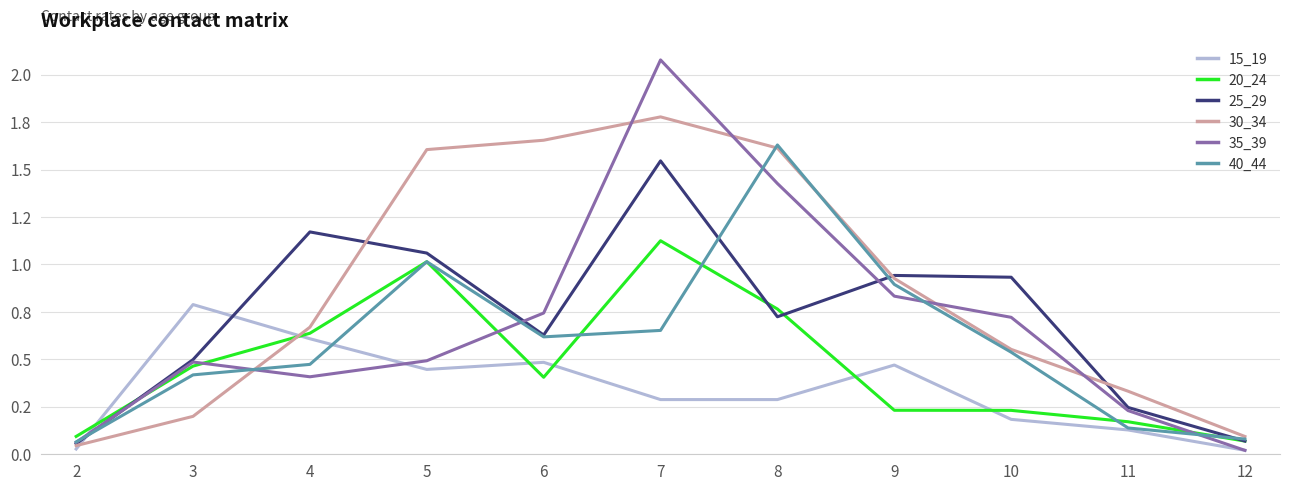

Does the chart display data point markers on the line(s)?

No